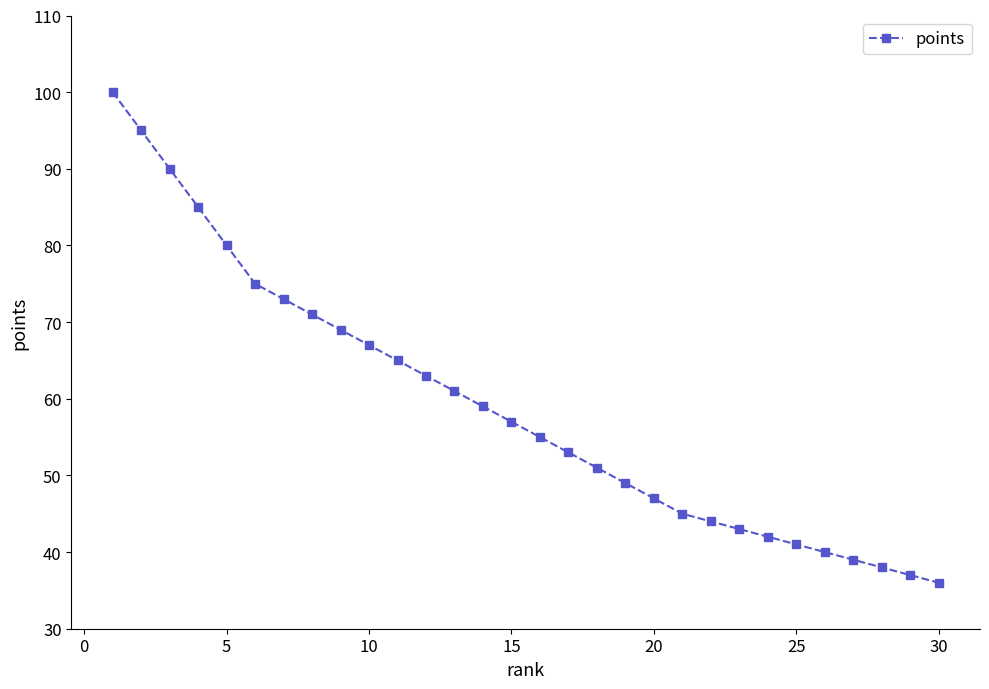

Reading left to right, transcribe all the data shown in this chart.

100	95	90	85	80	75	73	71	69	67	65	63	61	59	57	55	53	51	49	47	45	44	43	42	41	40	39	38	37	36